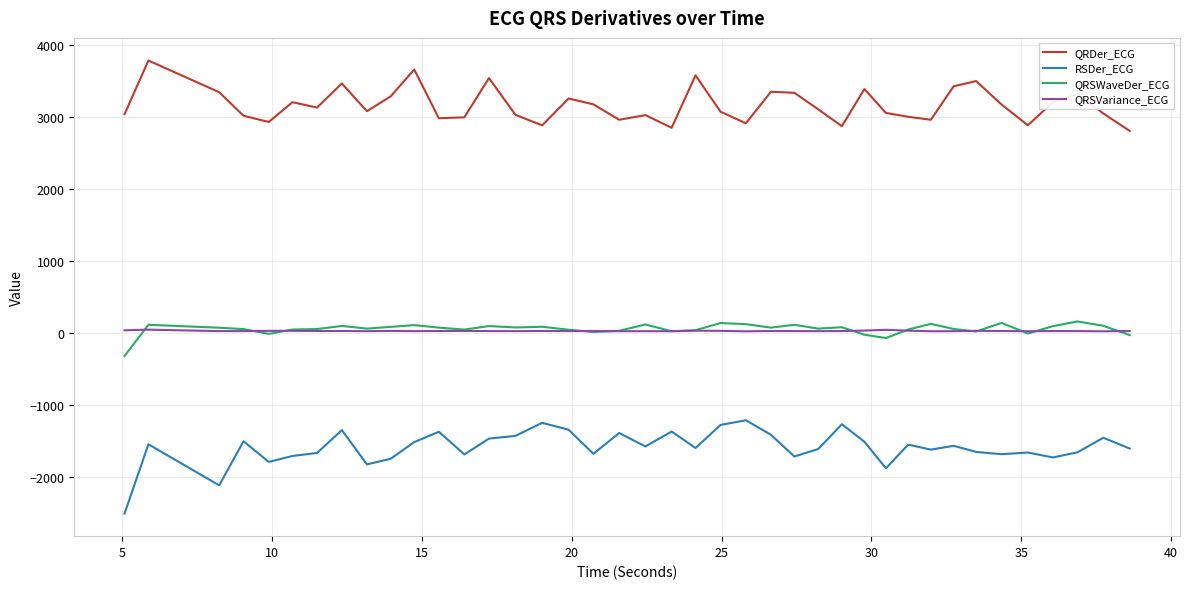

True or false: RSDer_ECG and QRSVariance_ECG cross at least once.

False